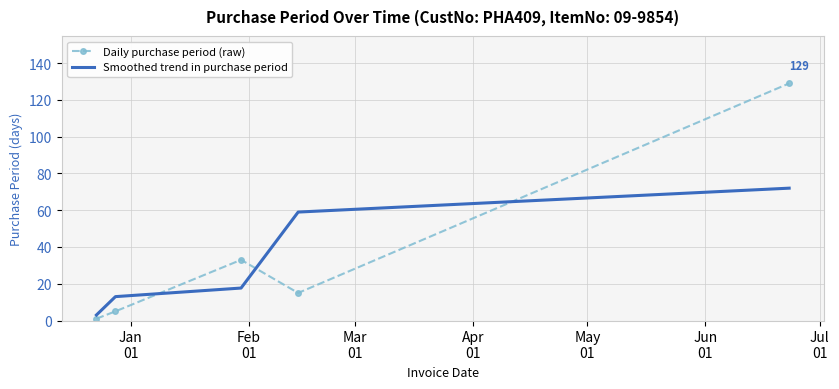

True or false: Daily purchase period (raw) and Smoothed trend in purchase period intersect in this chart.

True